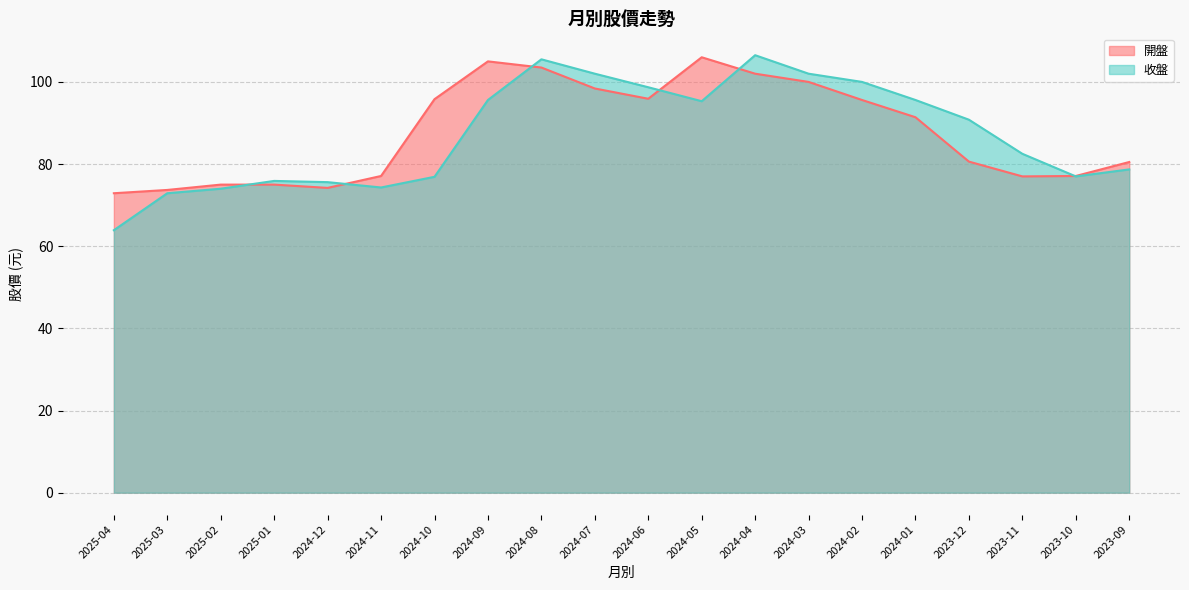

Is the value of 收盤 at 2024-01 greater than the value of 開盤 at 2024-05?

No